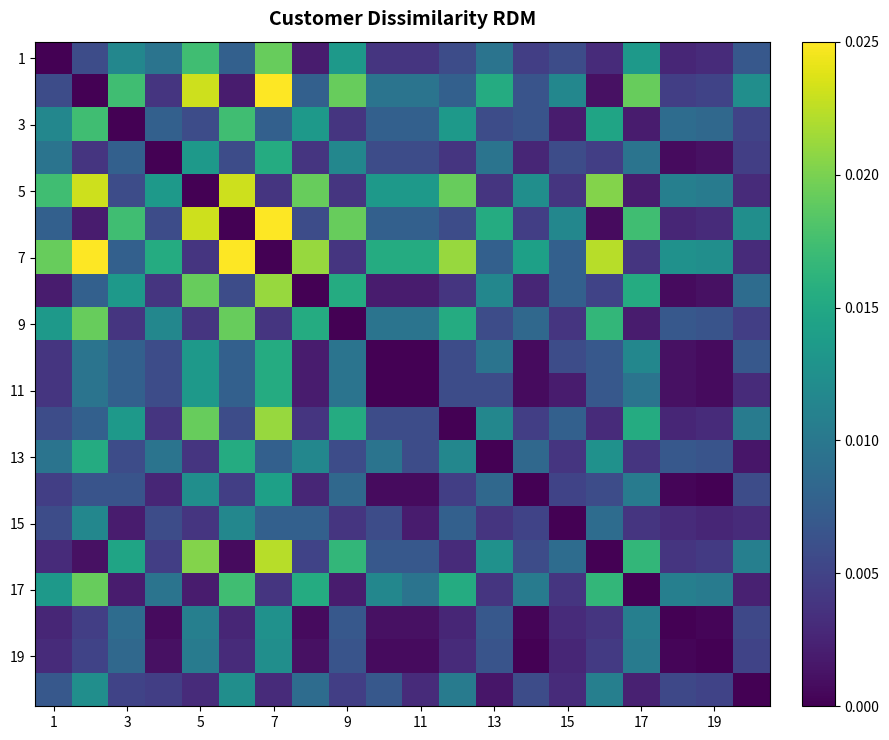

At how many categories does at least one series exceed 0?

20